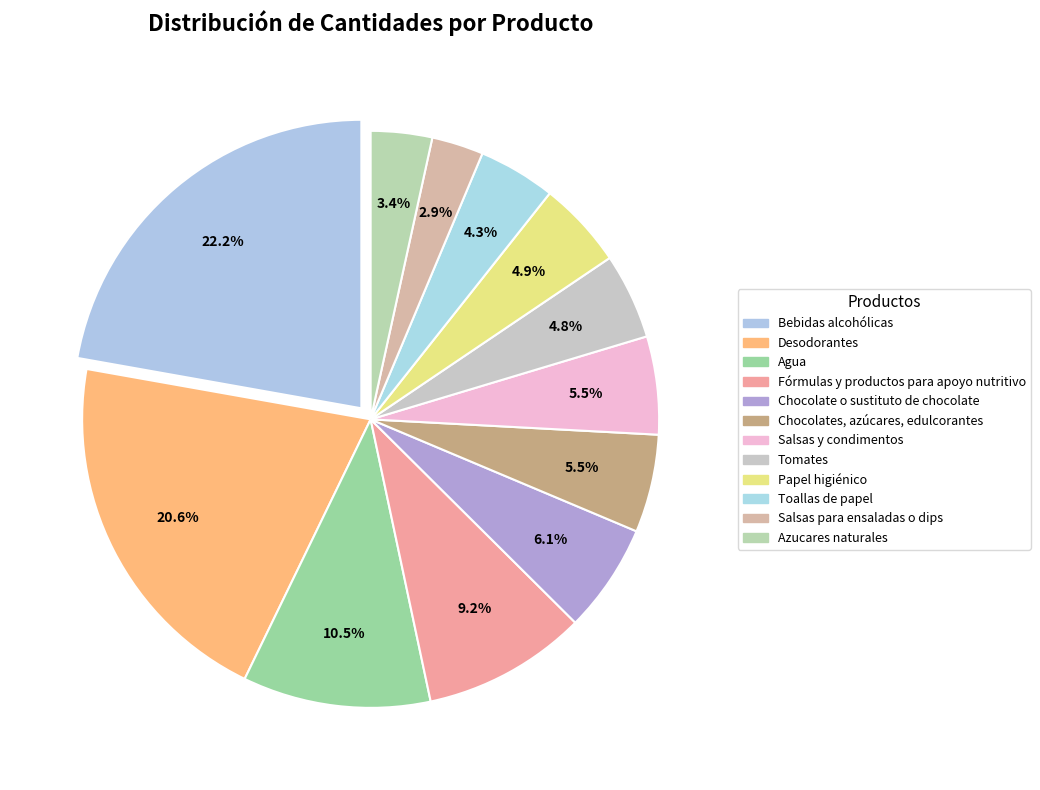

How many segments does this pie chart have?

12